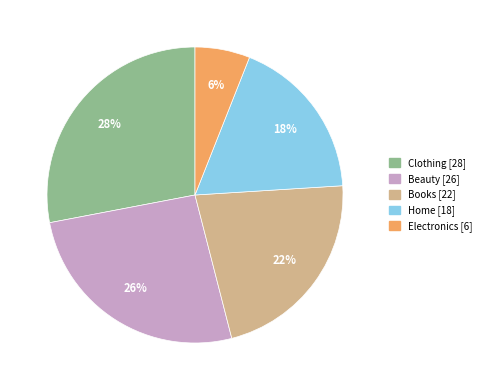

What percentage is the Clothing slice, to the nearest percent?

28%